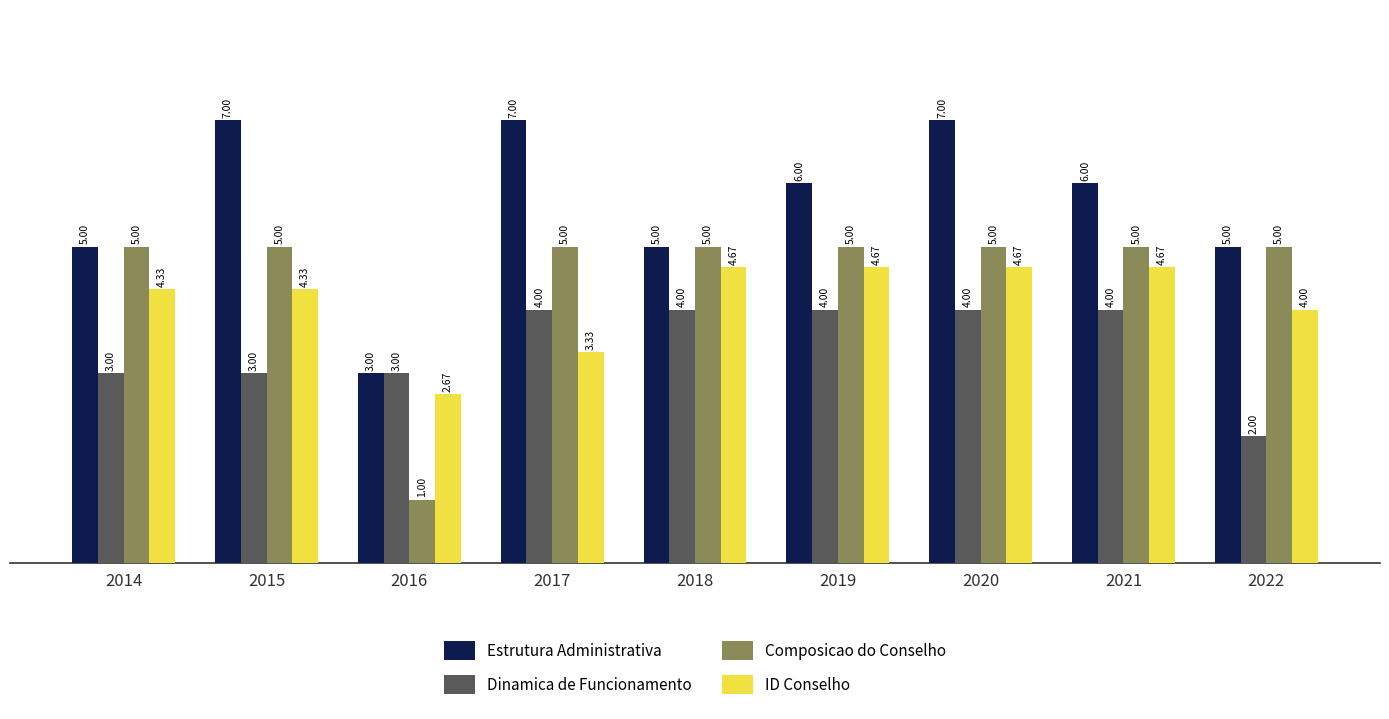

How many bars are there in each group?

4